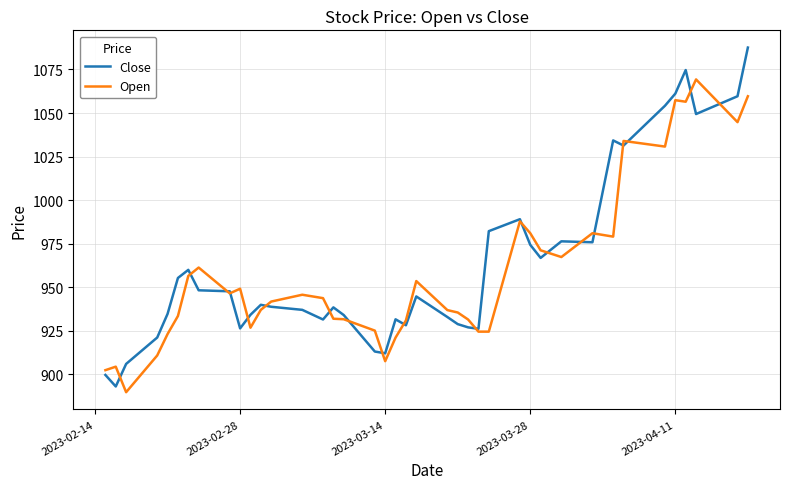

What is the highest value of the Open series?

1069.3